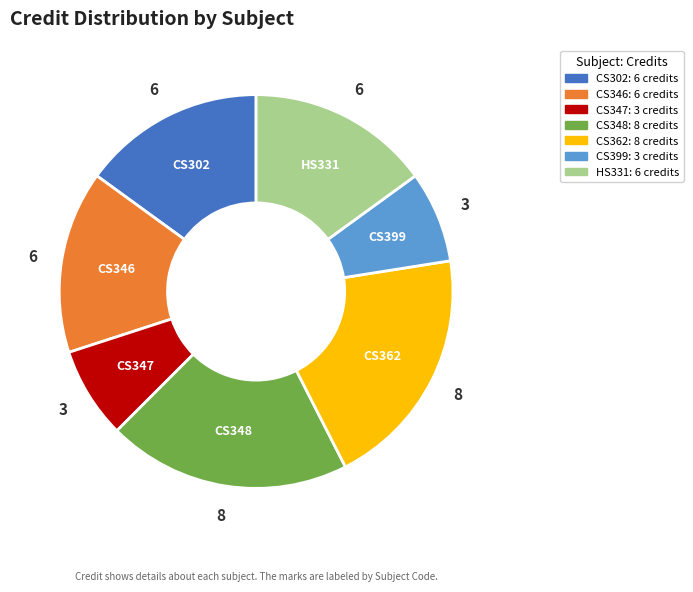

How many slices are in this pie chart?

7